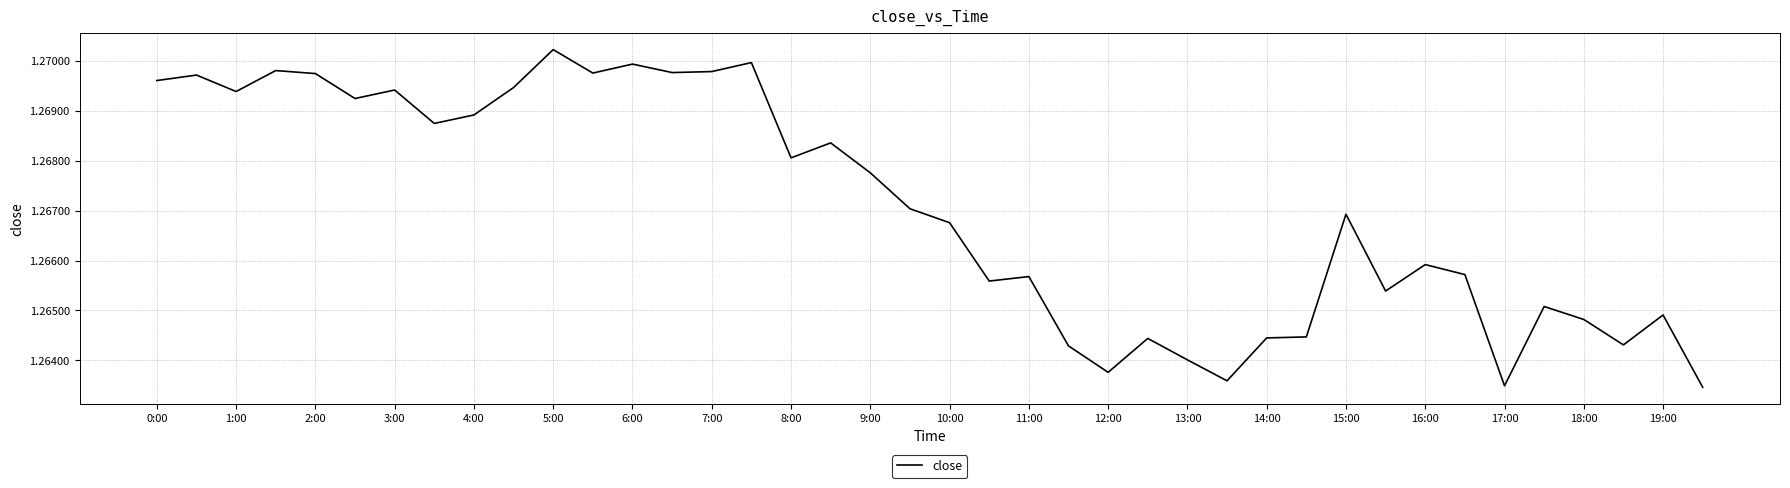

Is this an area chart (filled region under the line)?

No